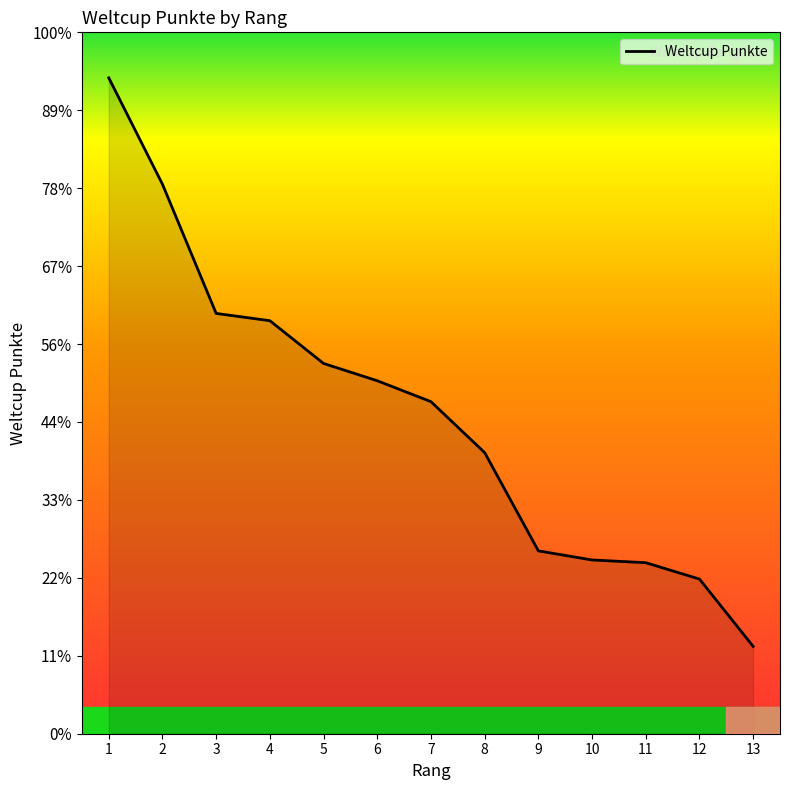

How many lines are shown in the chart?

1